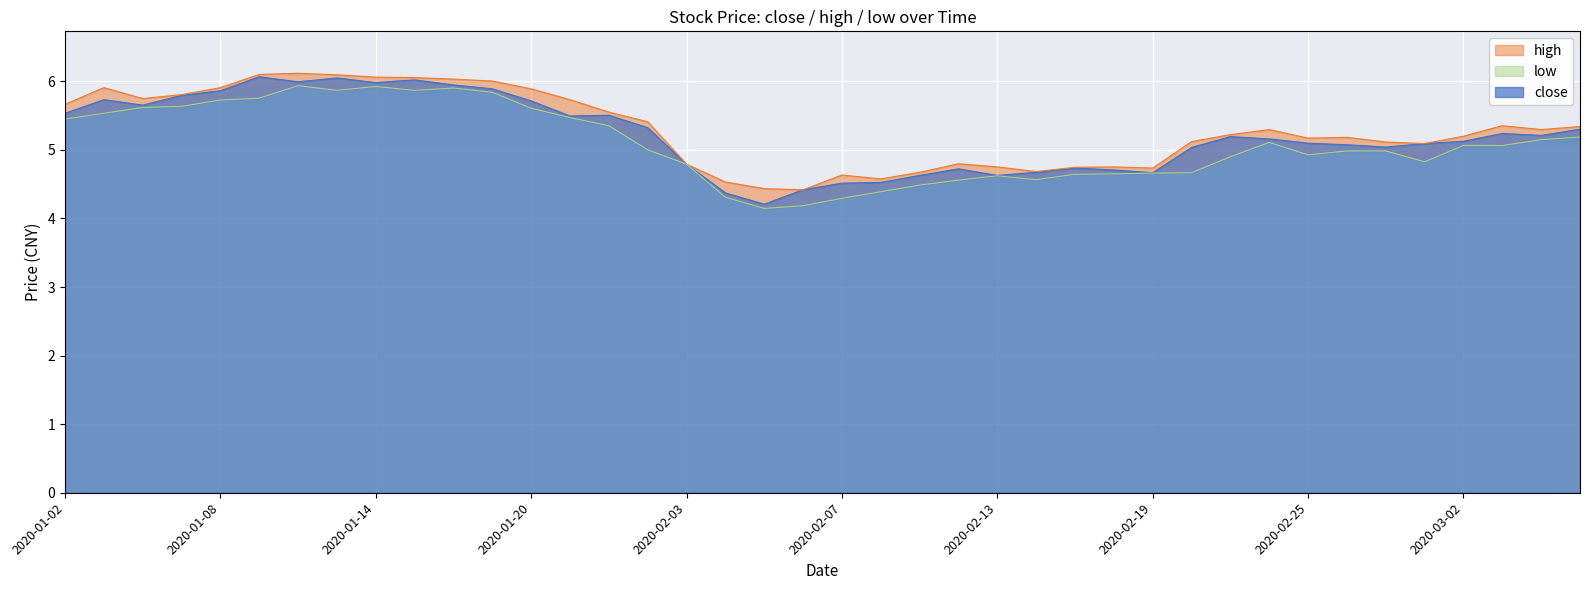

Between 11 and 31, which series saw the biggest shift?

low